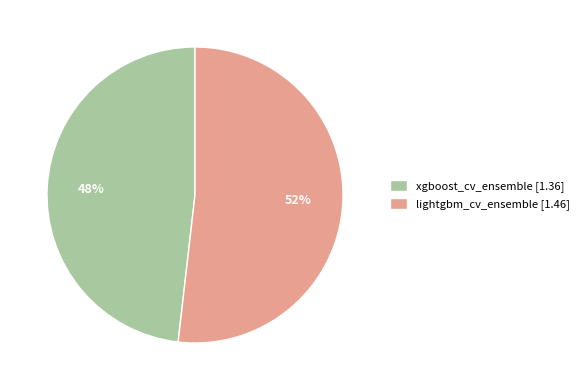

What is the smallest slice in the pie chart?

xgboost_cv_ensemble